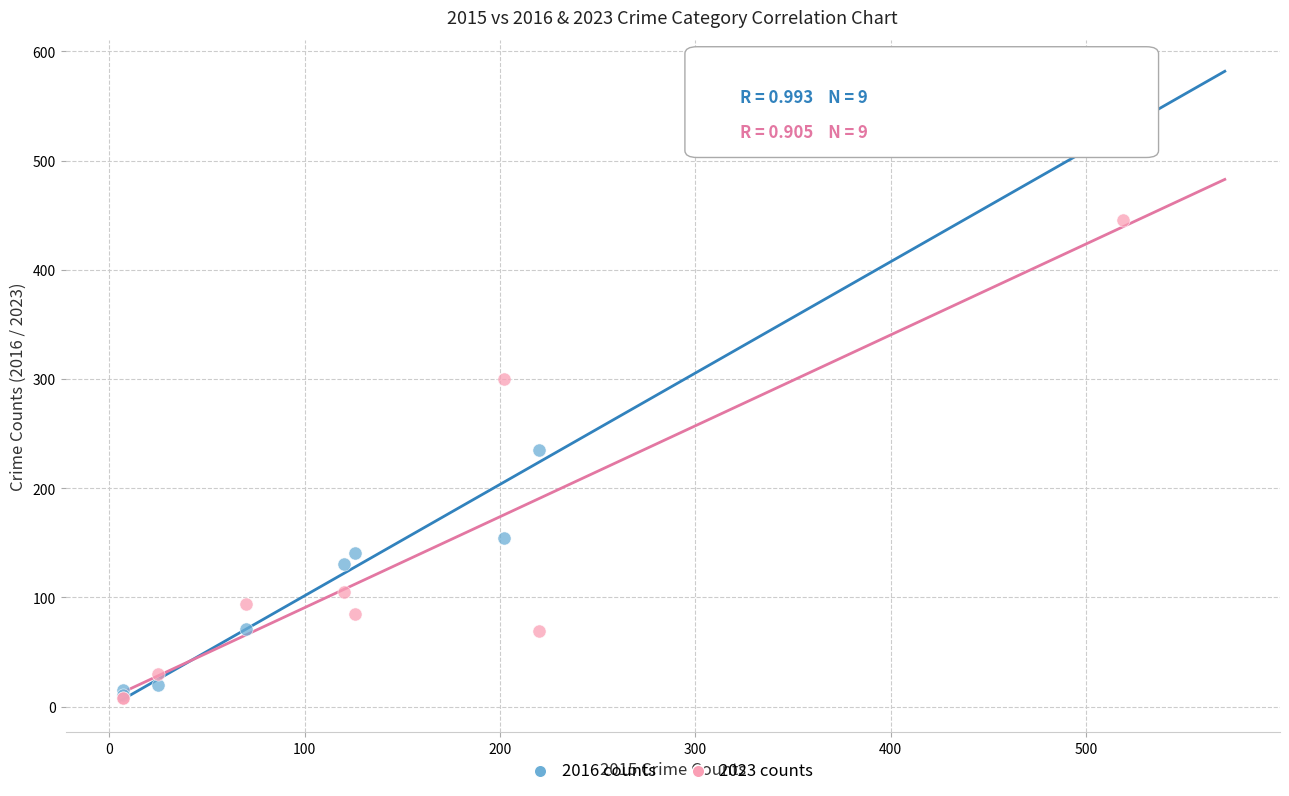

Across all series, what Y value is closest to 273?

300